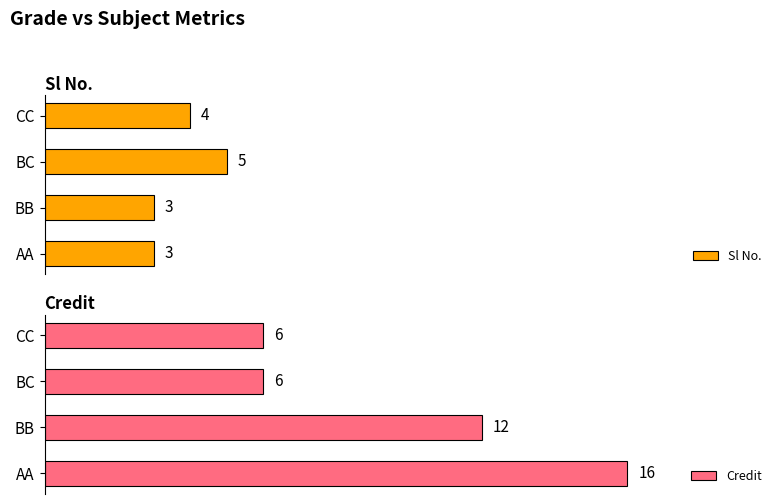

Rank the series by their average value, from highest to lowest.

Credit, Sl No.